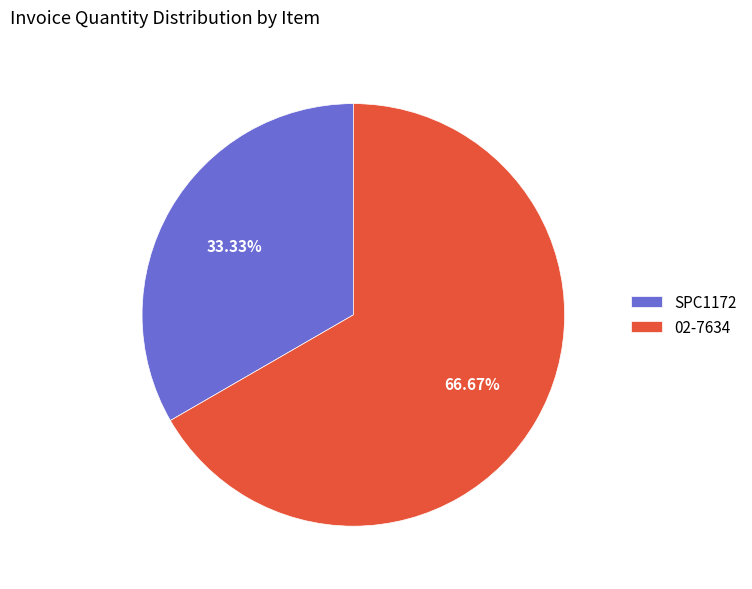

Rank the categories by value from lowest to highest.

SPC1172, 02-7634